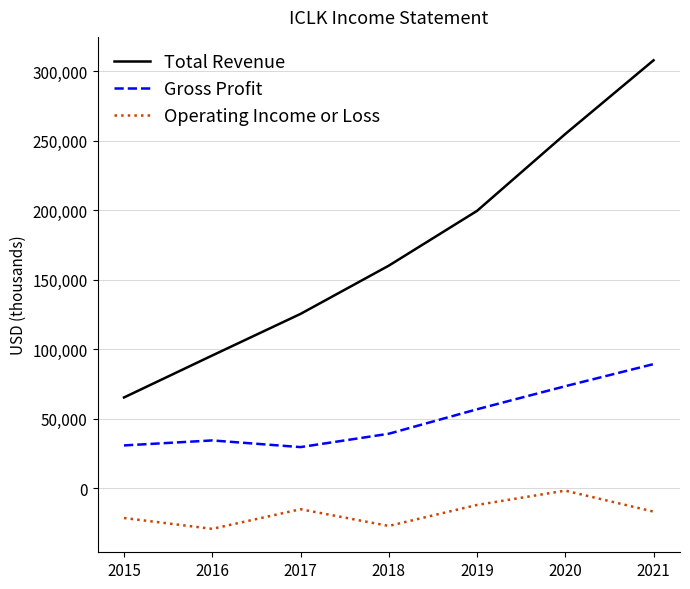

True or false: Operating Income or Loss and Gross Profit intersect in this chart.

False